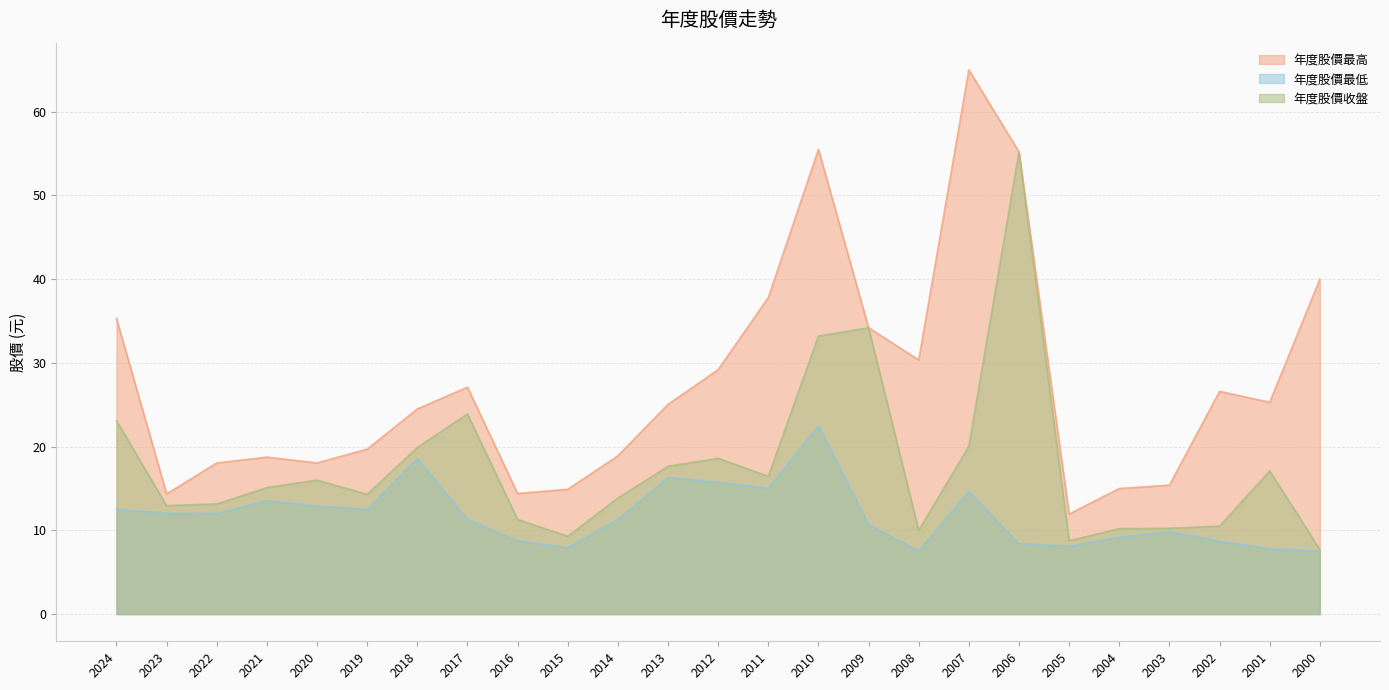

What is the smallest value displayed?

7.5